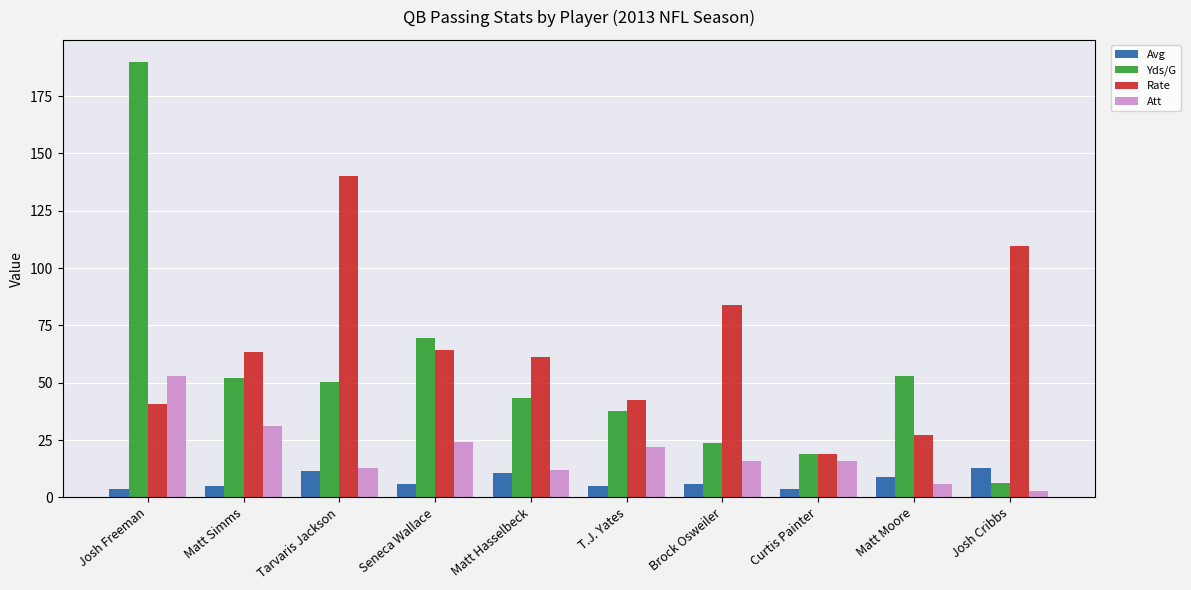

What position from the left is Matt Hasselbeck?

5